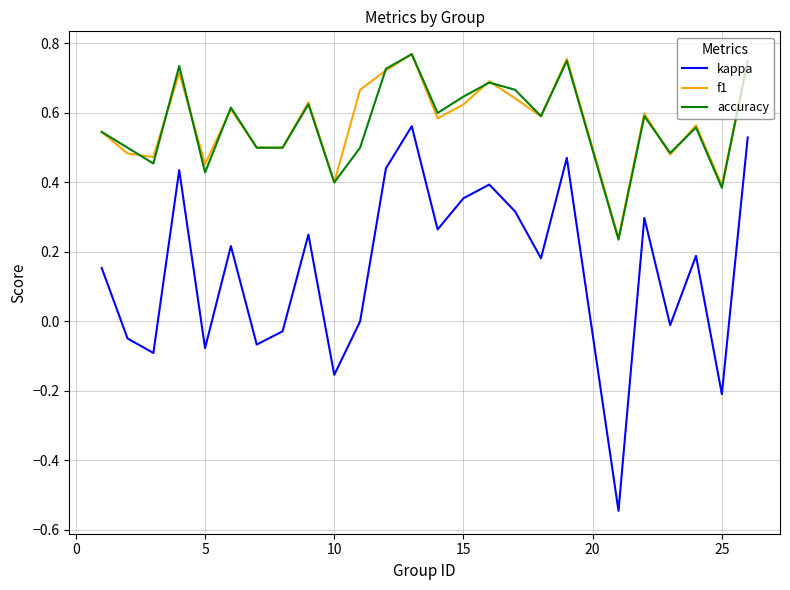

Which series has the widest spread of values?

kappa